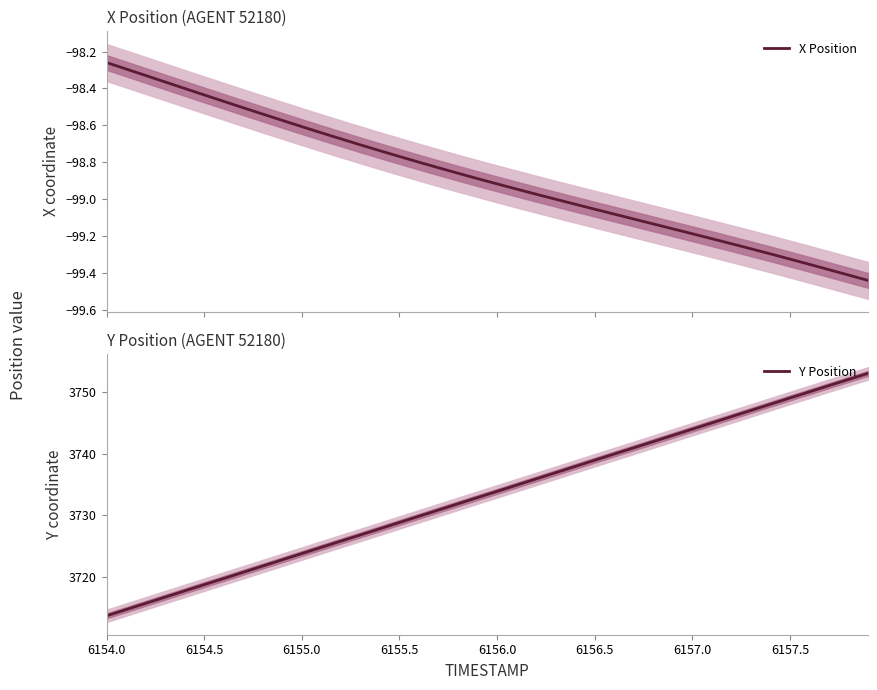

Which category has the lowest value in the Y Position series?

6154.0